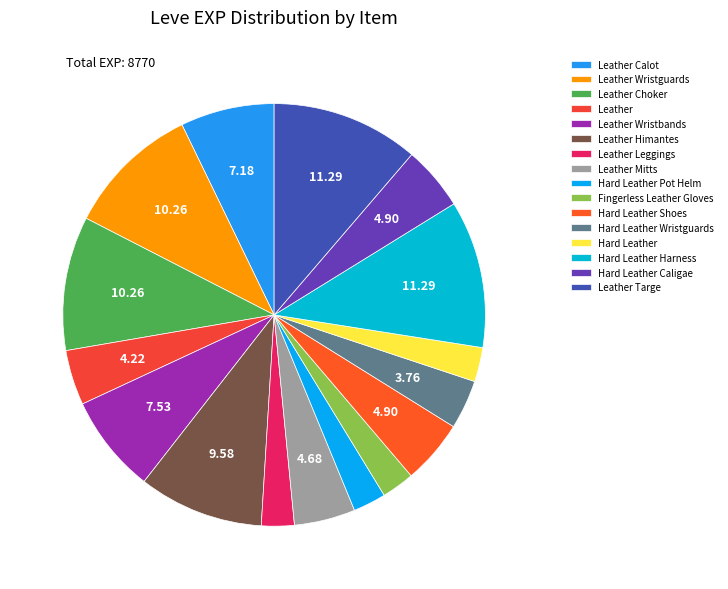

How many slices are in this pie chart?

16